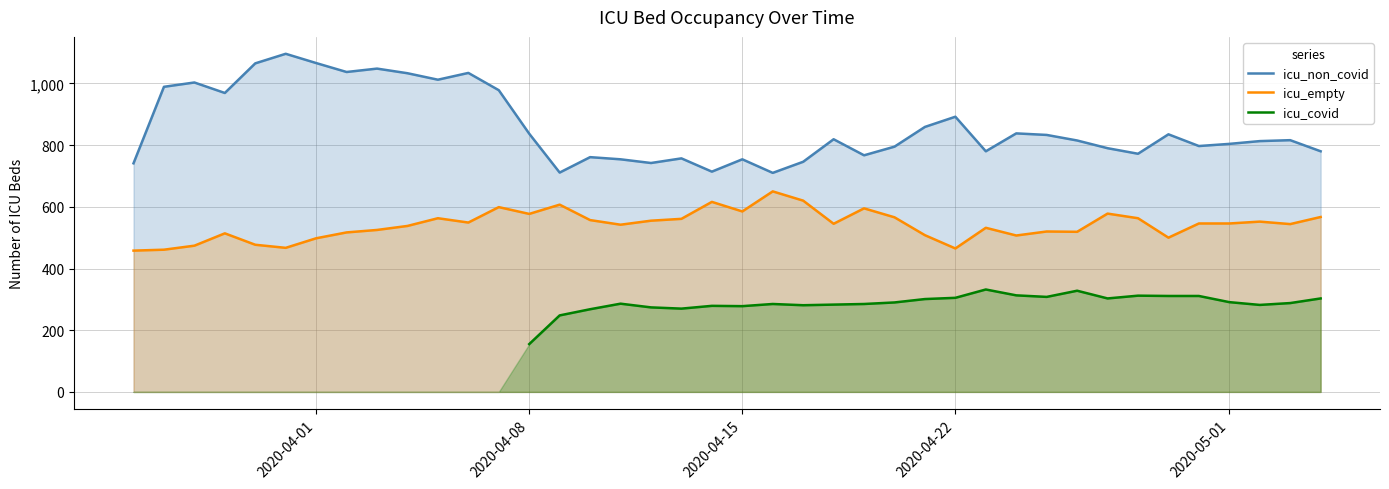

What is the lowest value of the icu_empty series?

458